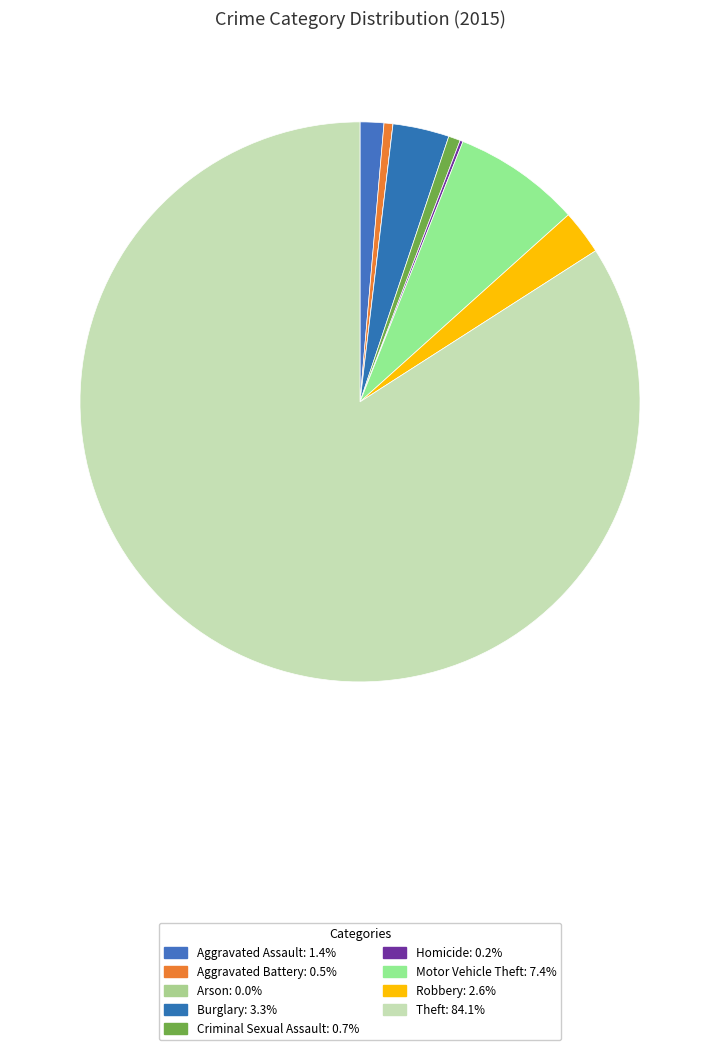

What is the ratio of the value at Aggravated Battery to the value at Robbery?

0.2